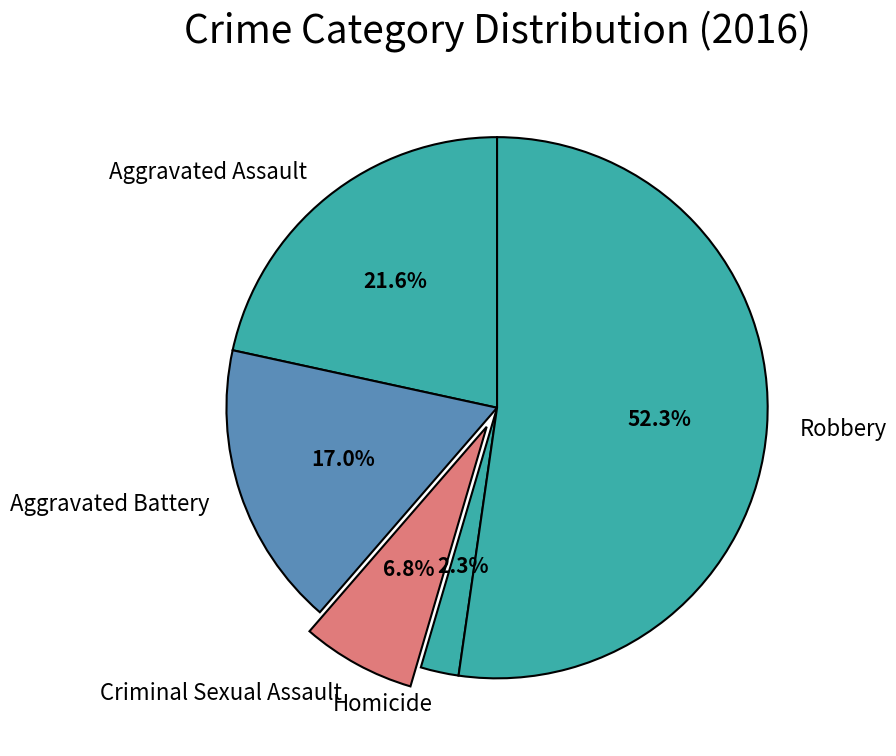

Combined, do Aggravated Battery and Criminal Sexual Assault account for over 50%?

No